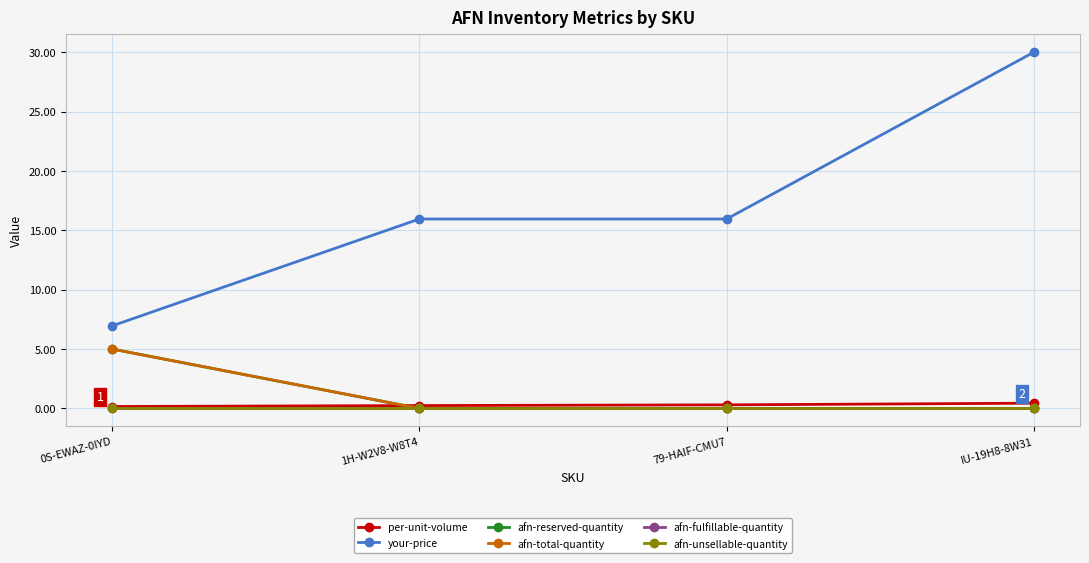

Which series has the largest total across all categories?

your-price